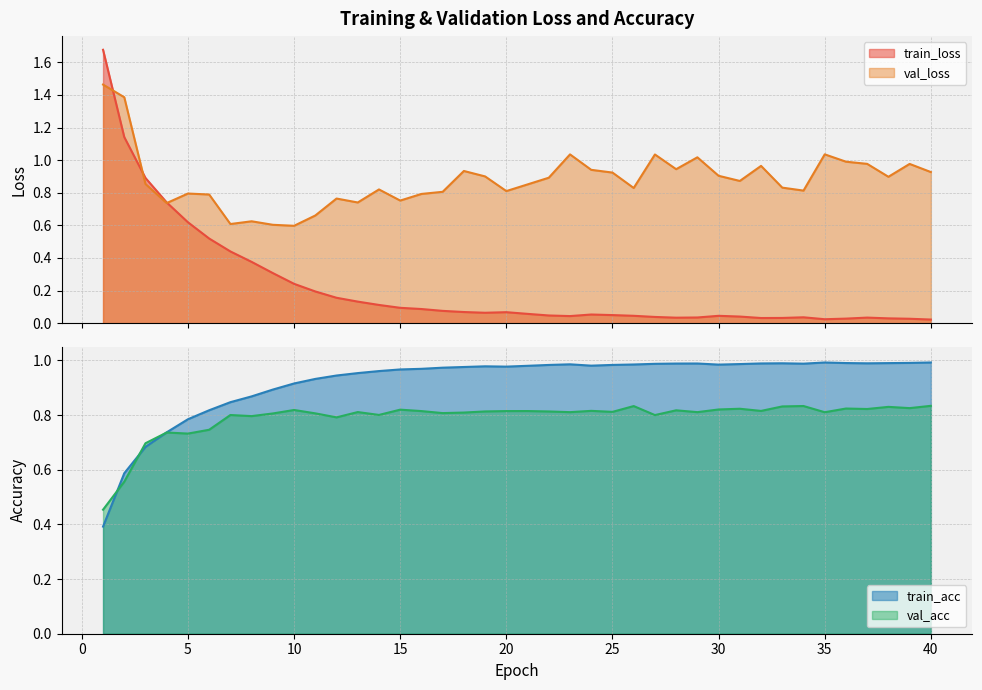

What is the average value of the val_loss series?

0.9